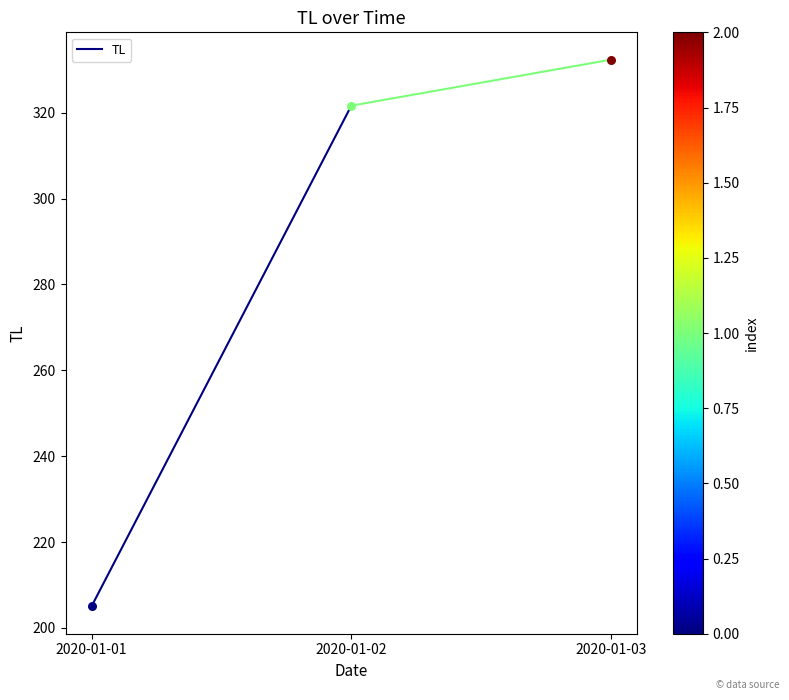

What is the ratio of the value at 2020-01-02 to the value at 2020-01-01?

1.6